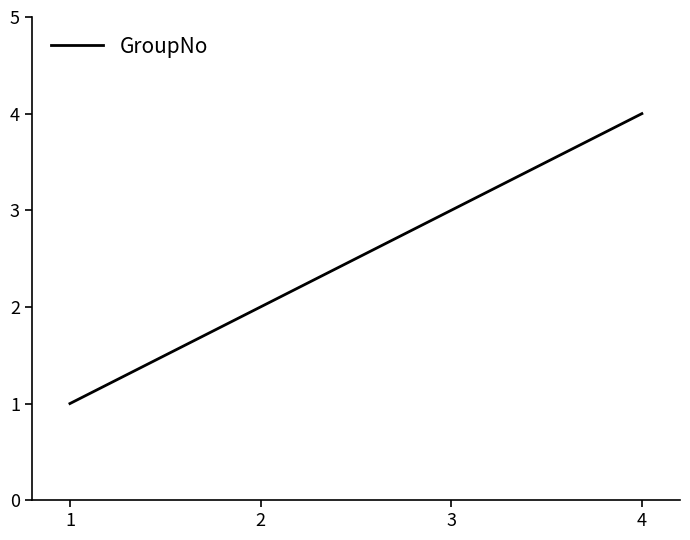

Reading left to right, extract all data points from this chart.

1	2	3	4